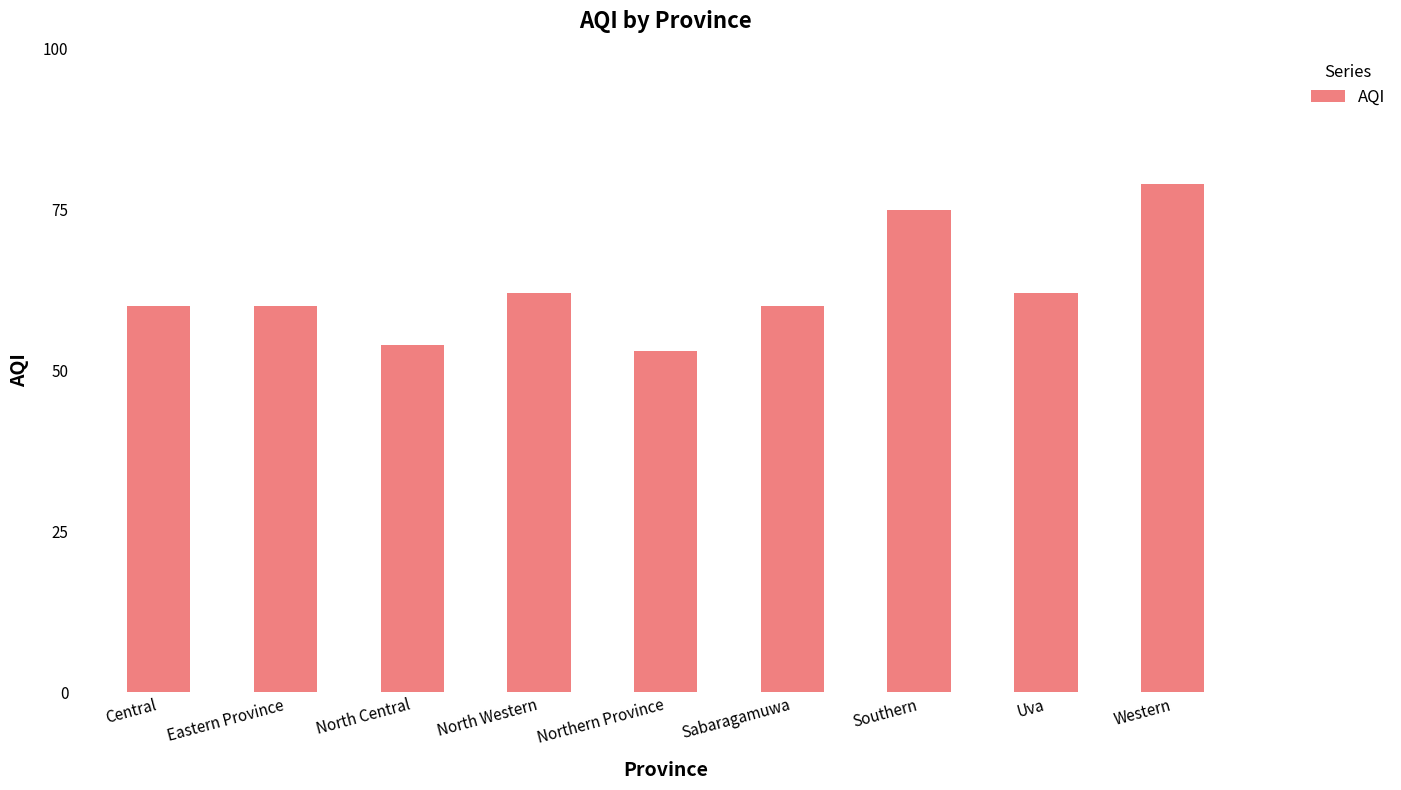

How many data points does each series have?

9